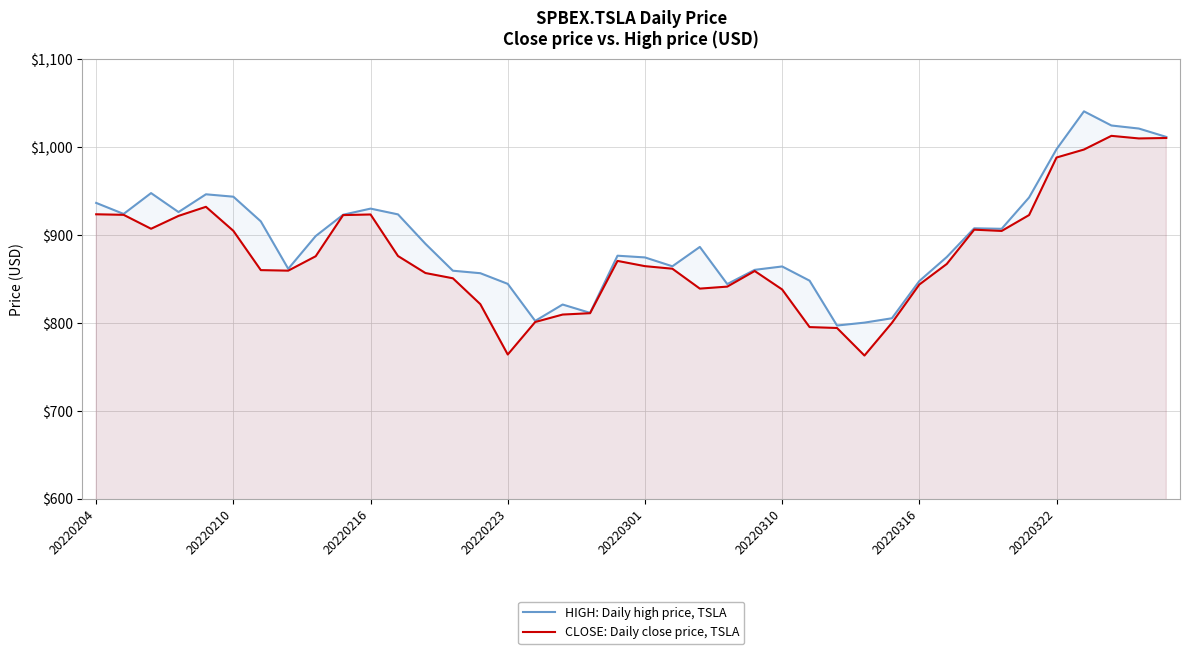

Reading left to right, list all the values displayed in this chart.

HIGH: Daily high price, TSLA: 936.4	923.9	947.6	926.0	946.2	943.5	915.5	861.5	898.8	923.0	930.0	923.4	889.9	859.3	856.5	844.4	802.3	820.9	811.4	876.4	874.4	864.4	886.4	844.1	860.3	864.2	848.0	797.0	800.3	805.3	847.6	874.9	907.6	907.0	942.6	997.5	1040.6	1024.5	1021.0	1011.5
CLOSE: Daily close price, TSLA: 923.5	922.9	907.0	921.7	932.0	904.7	860.0	859.4	875.8	922.6	923.3	876.0	856.7	850.7	821.3	764.0	801.0	809.5	811.0	870.5	864.5	861.6	839.0	841.2	859.0	838.0	795.2	794.2	762.9	800.0	843.6	867.0	906.0	904.5	922.6	988.0	997.1	1012.7	1009.8	1010.2